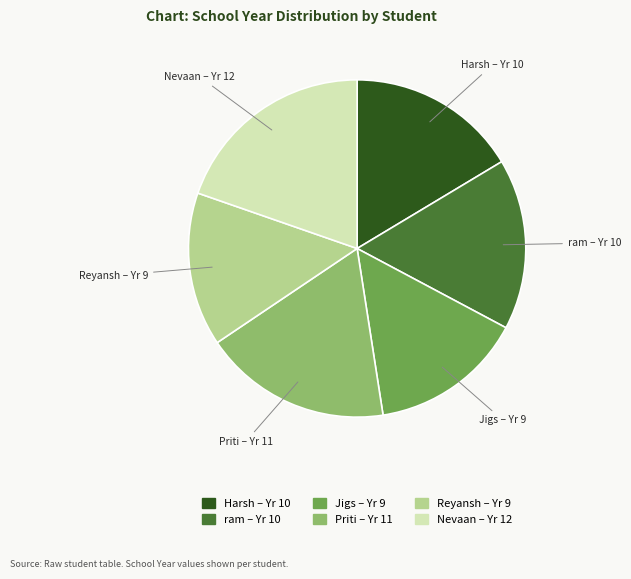

Is it true that ram is 4% of the pie?

False